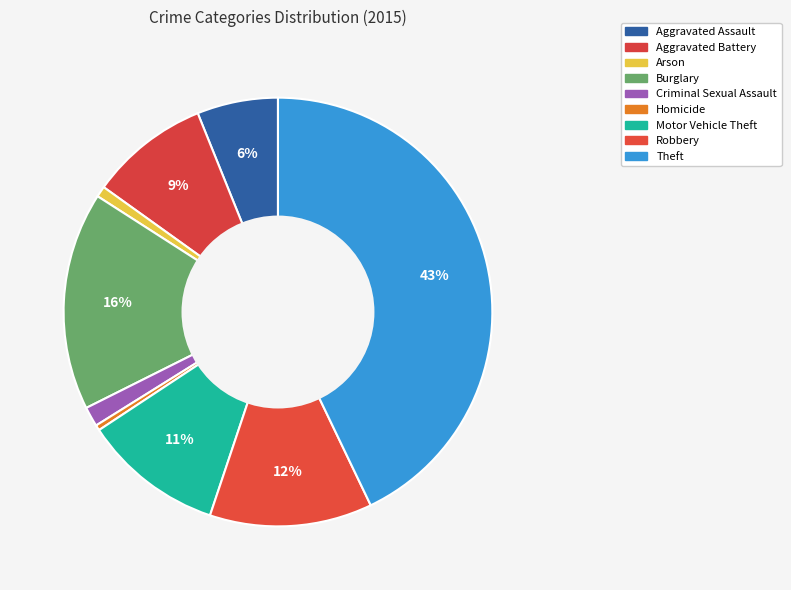

Which slice is the smallest?

Homicide